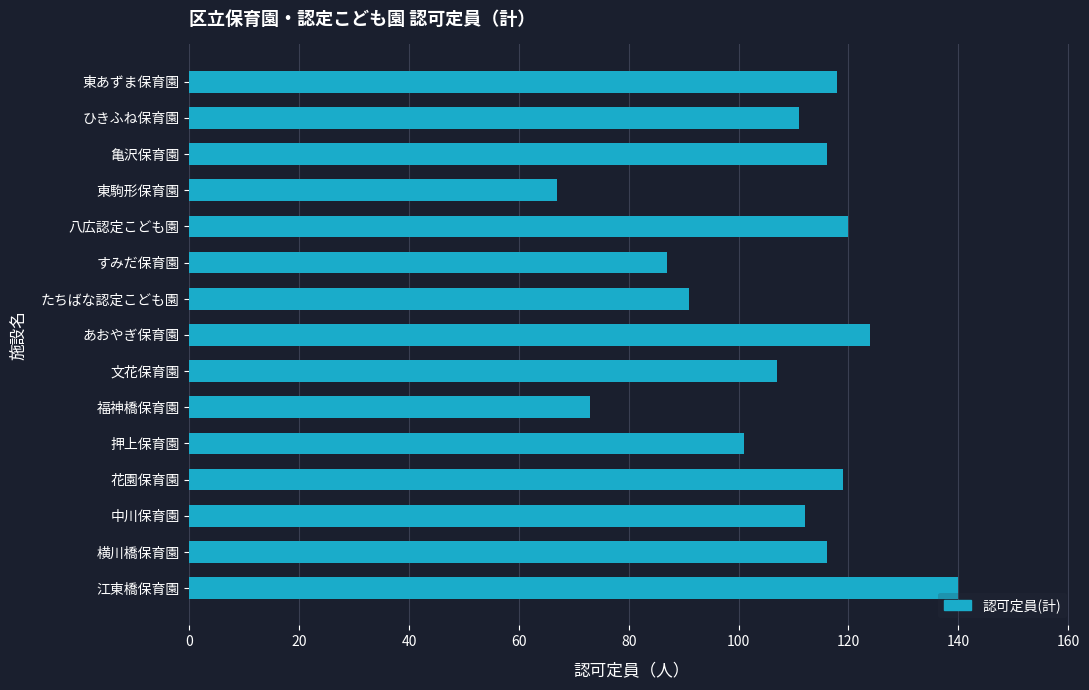

Where is the data nearest to the value 103?

押上保育園